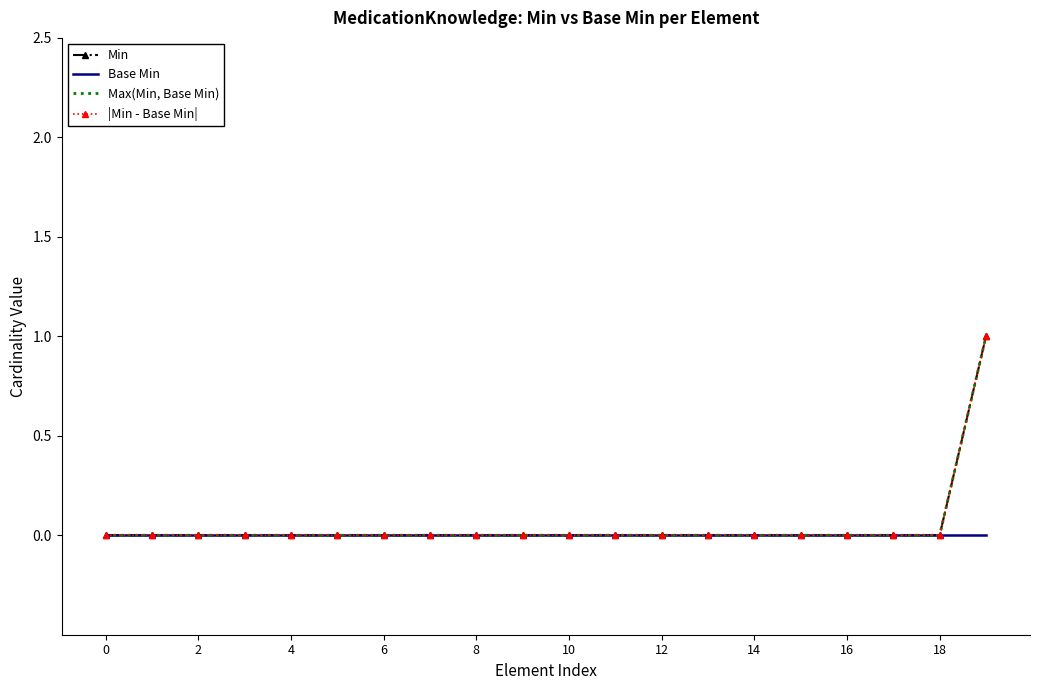

True or false: Base Min has more than 1 points higher than both neighbors.

False